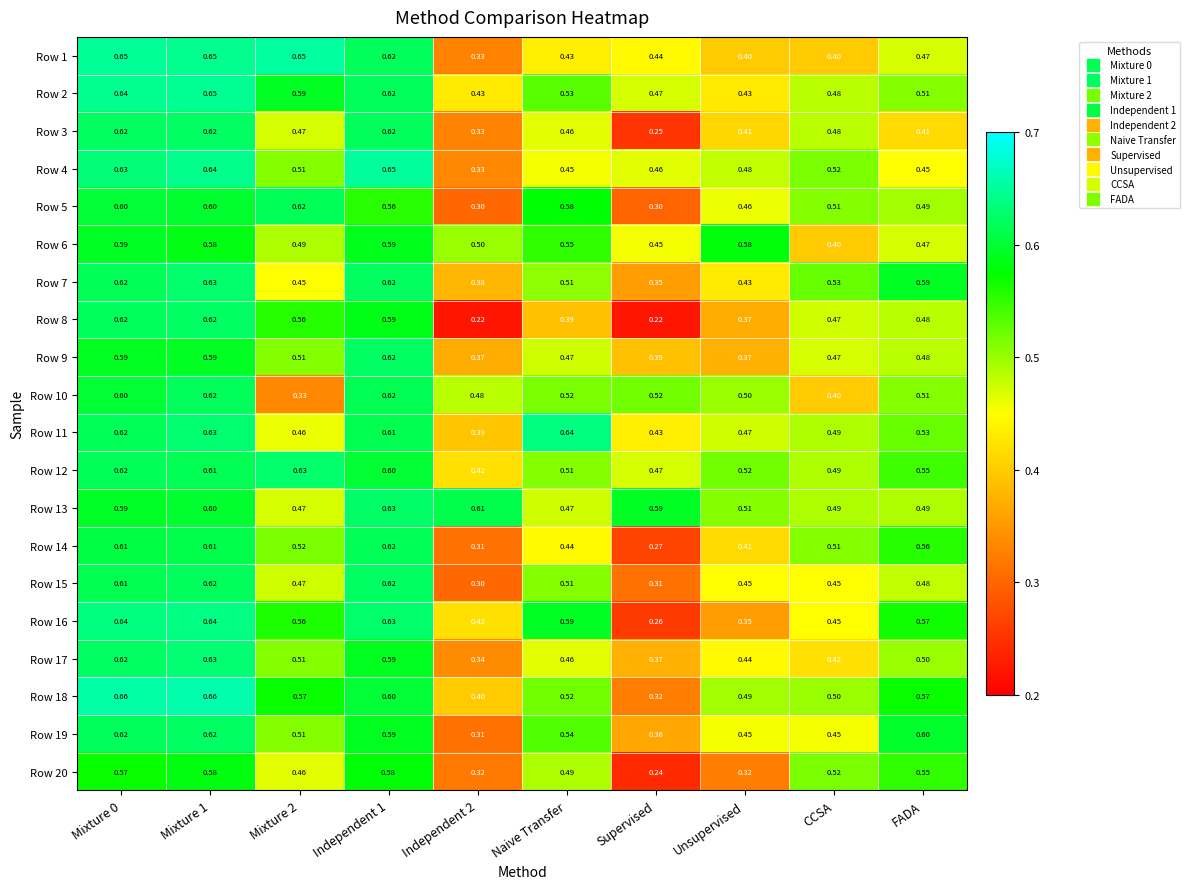

What is the spread (max minus min) of values at Unsupervised?

0.3